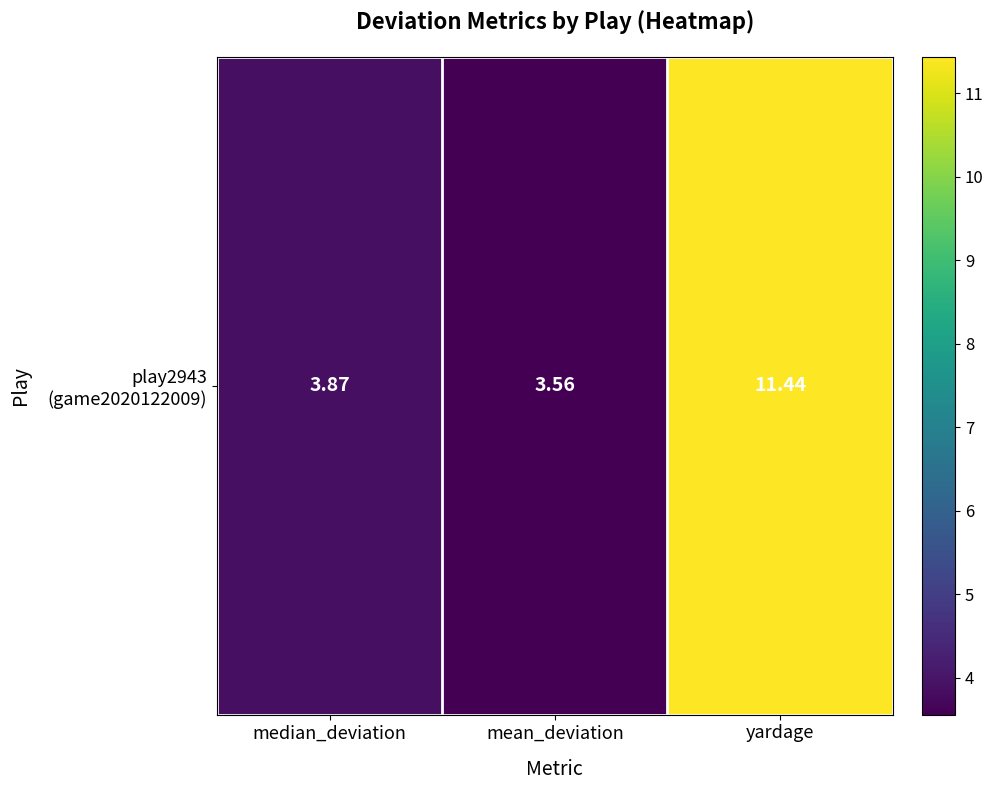

What is the difference between the maximum and second lowest values?

7.6